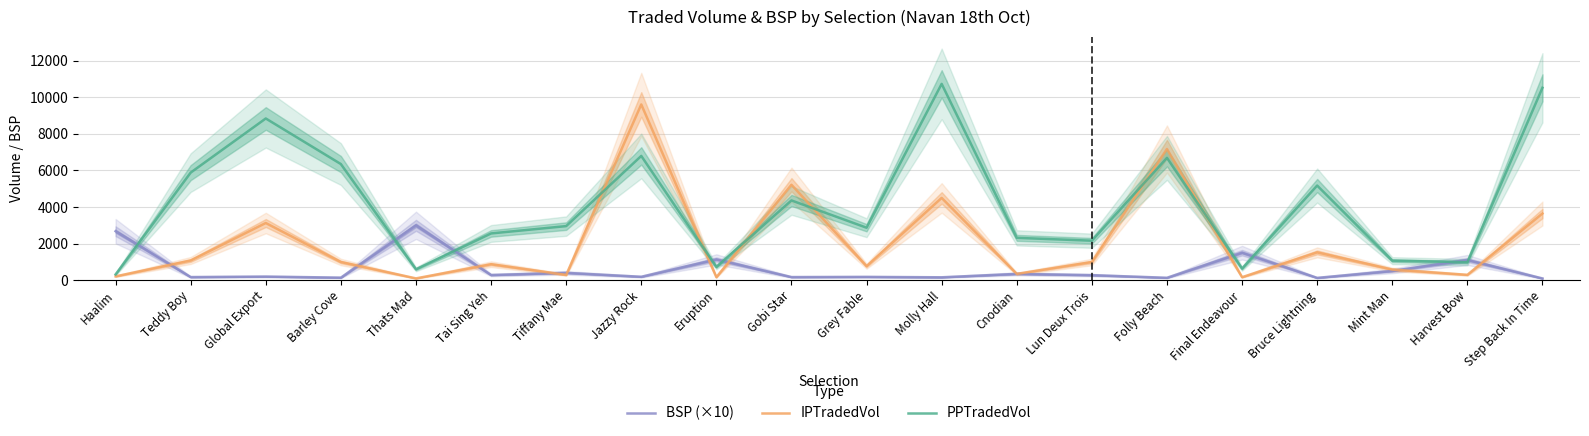

Between Barley Cove and Grey Fable, which series saw the biggest shift?

PPTradedVol